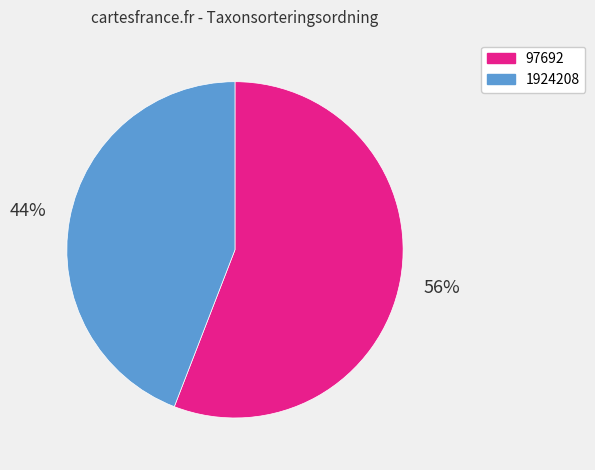

To the nearest percent, what is the average slice percentage?

50%